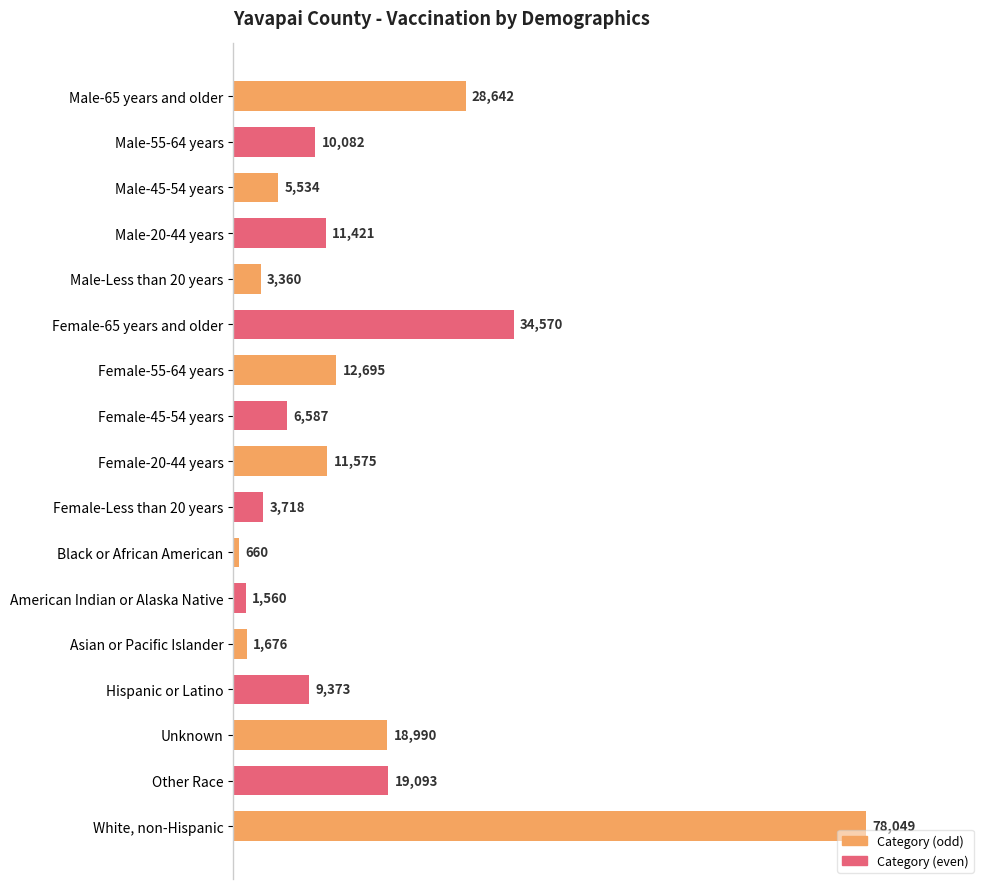

What is the ratio of the value at Female-Less than 20 years to the value at Male-45-54 years?

0.7